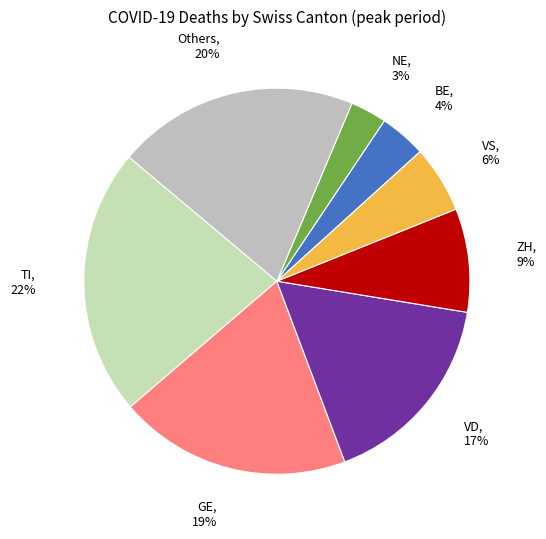

Which slice is the smallest?

NE